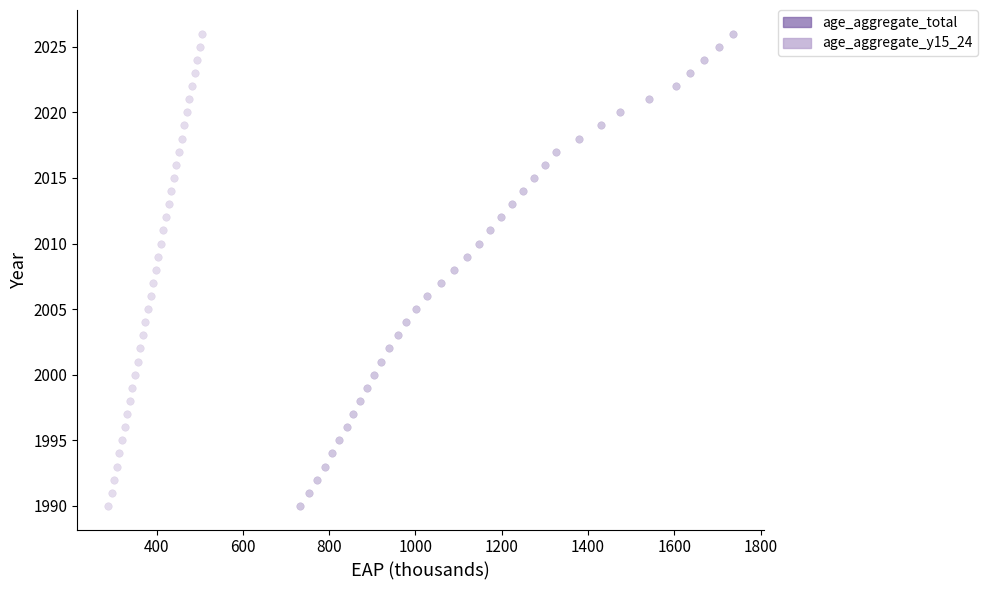

What are all the series names shown in the legend?

age_aggregate_total, age_aggregate_y15_24